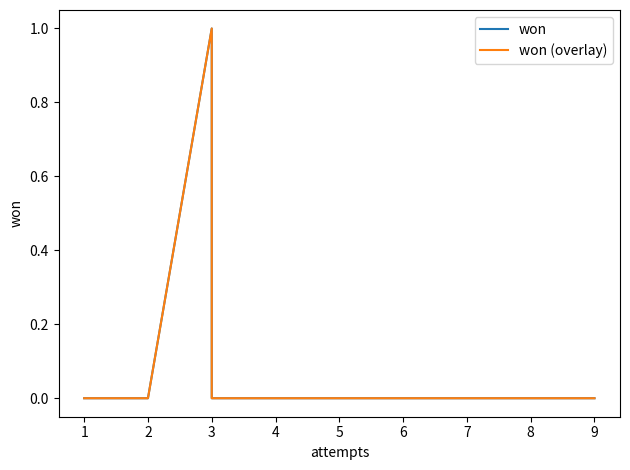

Which series has the largest total across all categories?

won